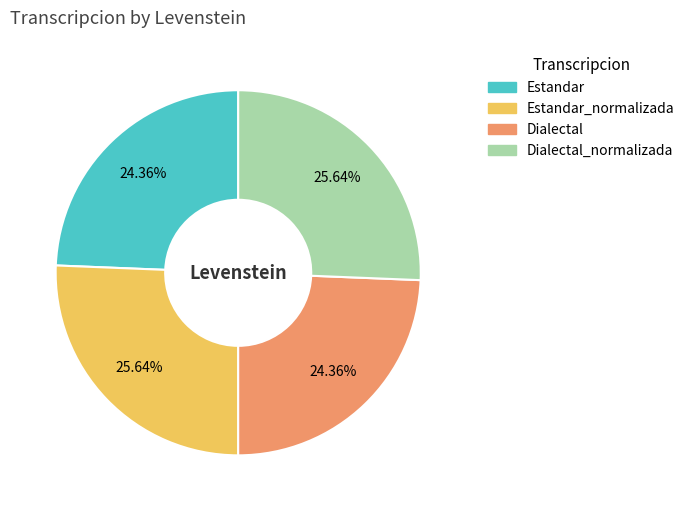

Is there any slice that represents more than half of the pie?

No